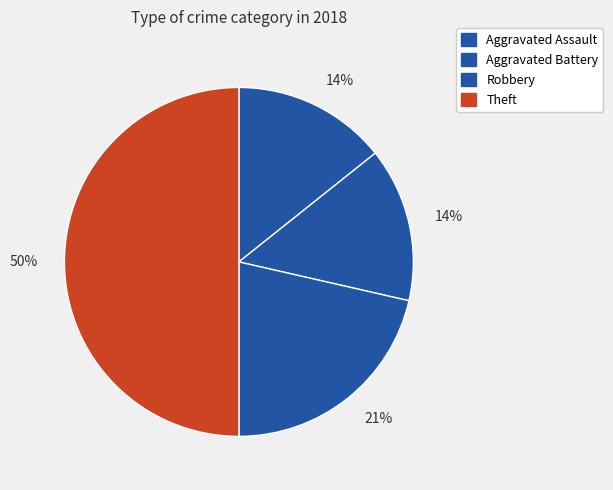

How many slices are in this pie chart?

4